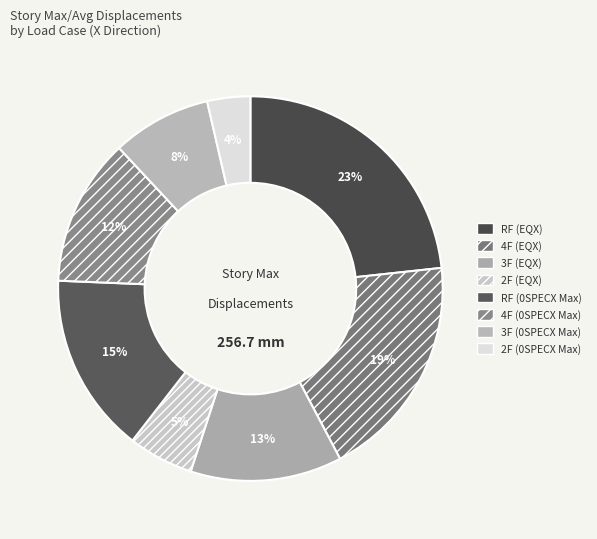

Which slice is the smallest?

2F (0SPECX Max)